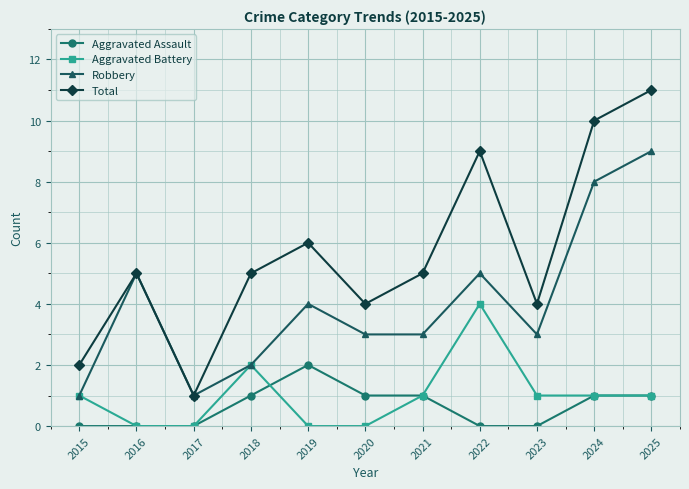

What are all the series names shown in the legend?

Aggravated Assault, Aggravated Battery, Robbery, Total